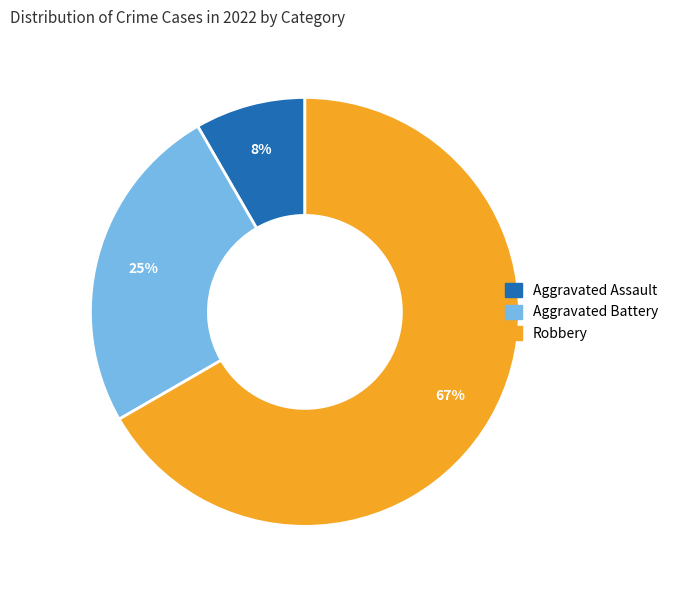

To the nearest percent, what is the average slice percentage?

33%